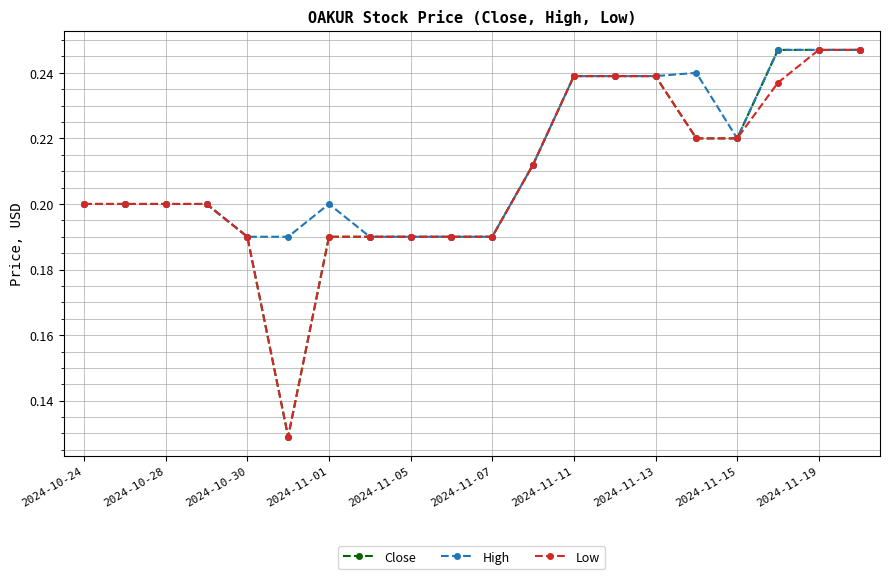

At how many categories does at least one series exceed 0?

20